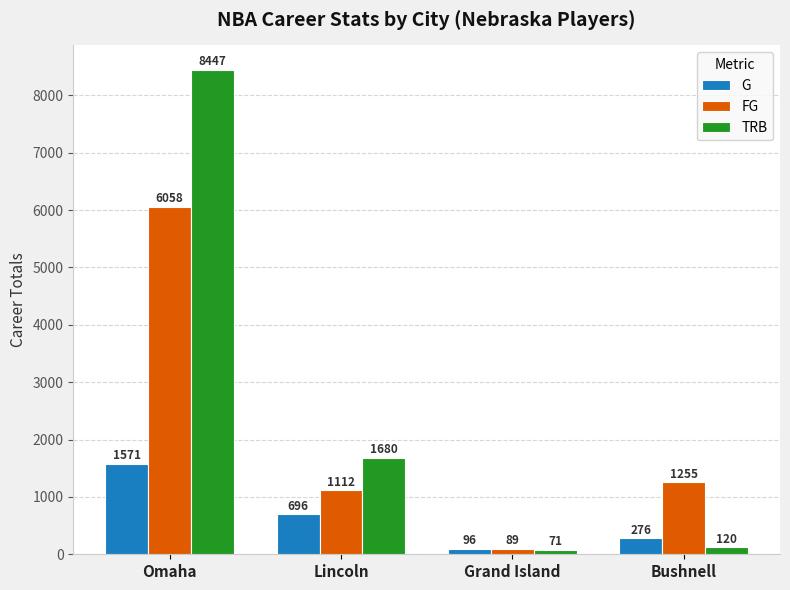

What is the minimum value for G?

96